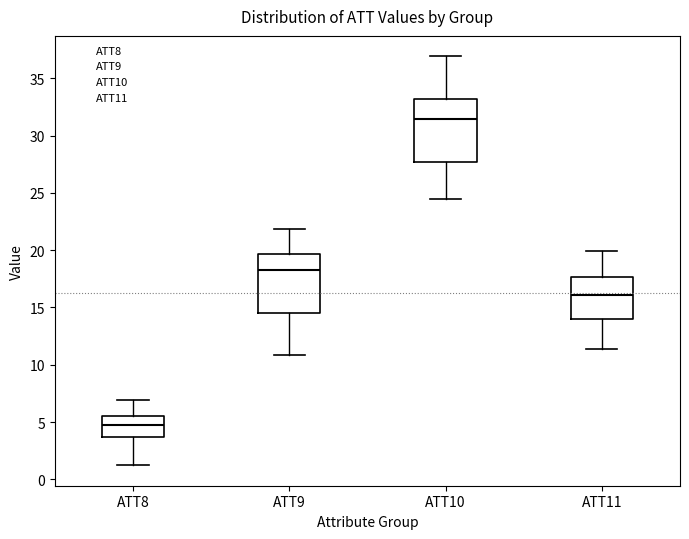

Where does the upper whisker of the box for ATT9 end on the y-axis? The values are not printed on the chart, so give them approximately, as read against the axis.

22.0